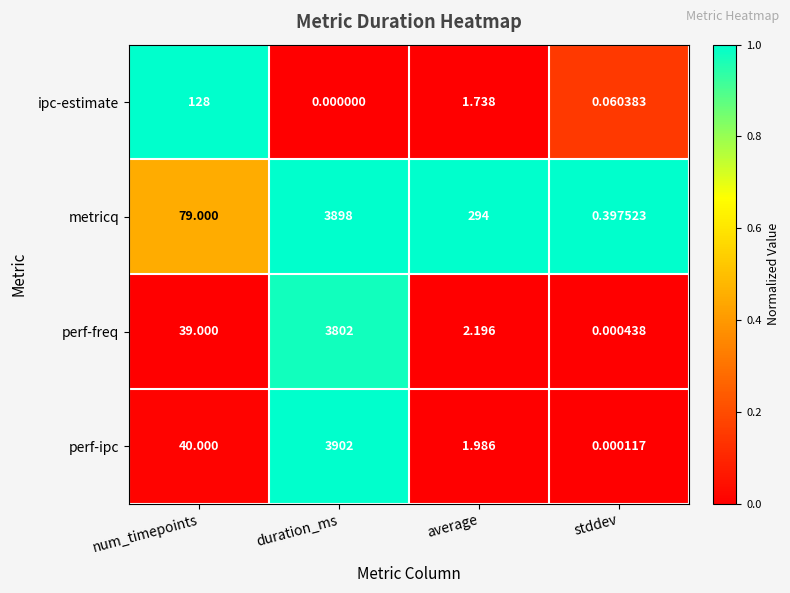

How many series are shown in this chart?

4